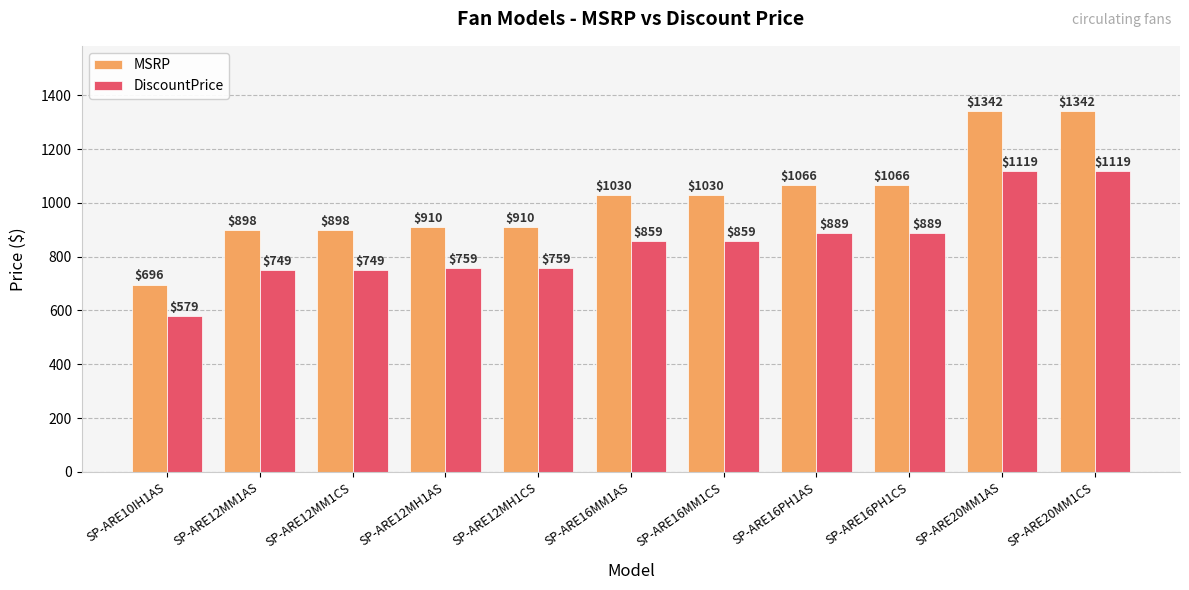

Reading left to right, list all the values displayed in this chart.

MSRP: 696	898	898	910	910	1030	1030	1066	1066	1342	1342
DiscountPrice: 579	749	749	759	759	859	859	889	889	1119	1119